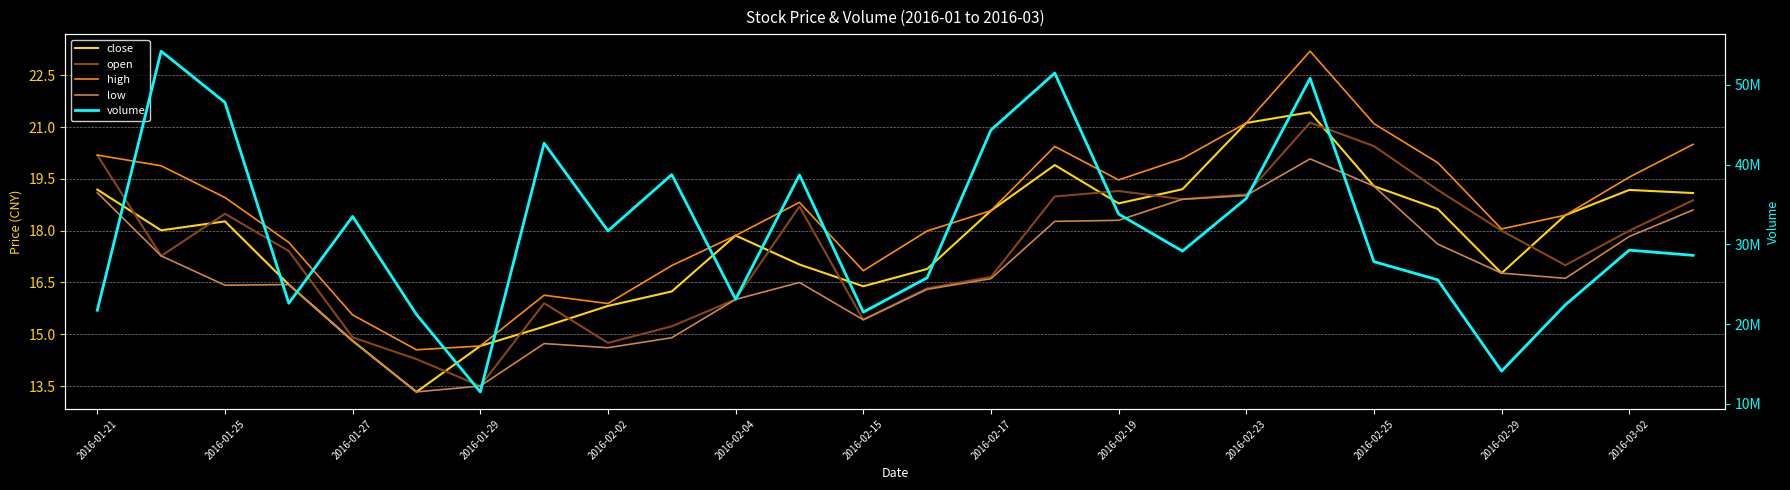

At which label does volume first exceed 29278690?

2016-01-25